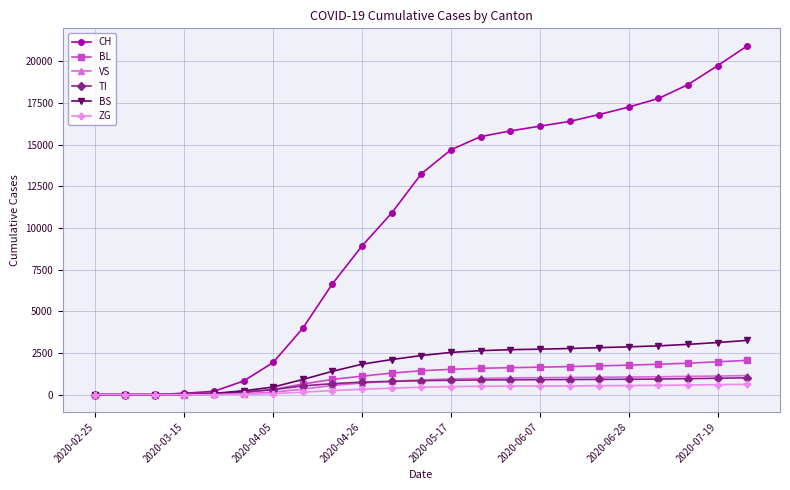

What is the greatest value displayed?

20927